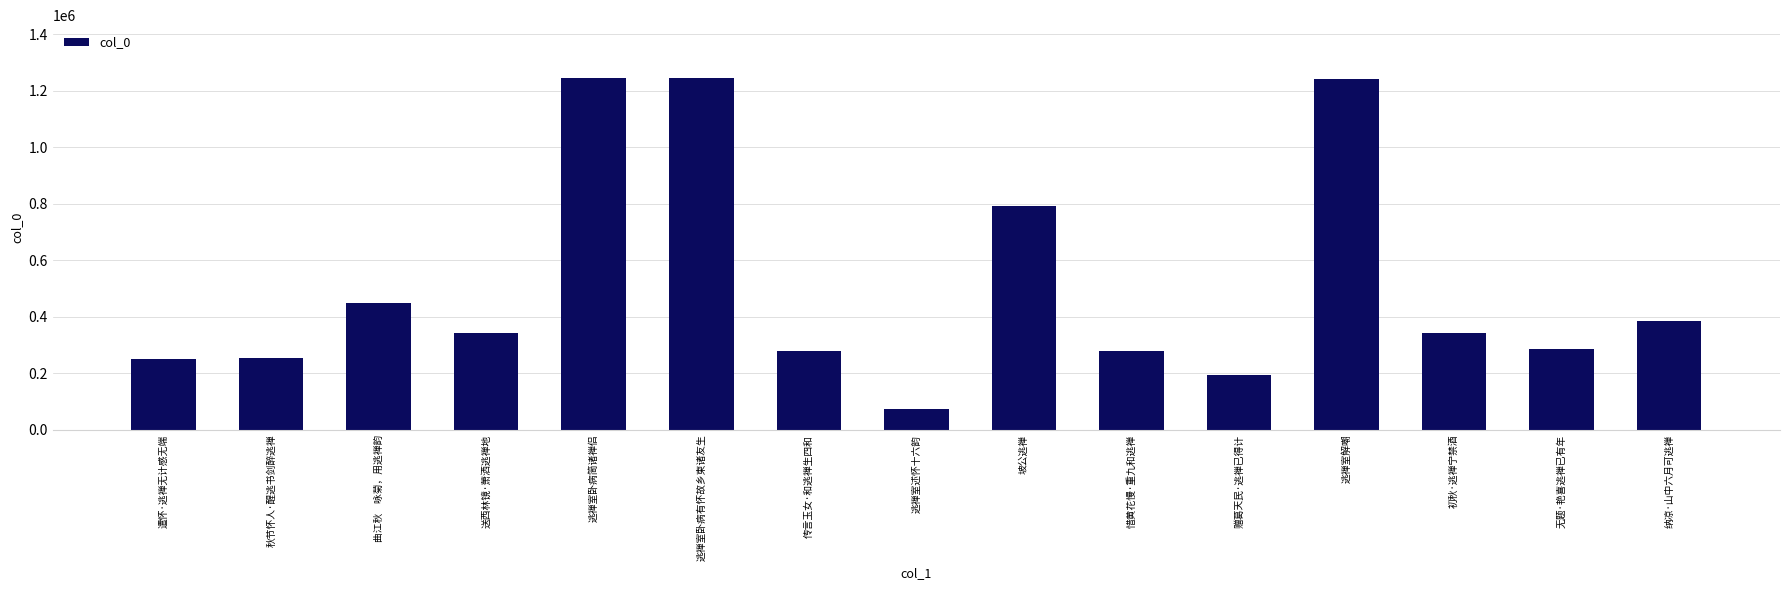

Approximately how many times larger is the value at 逃禅室述怀十六韵 compared to 逃禅室卧病有怀故乡柬诸友生?

0.1